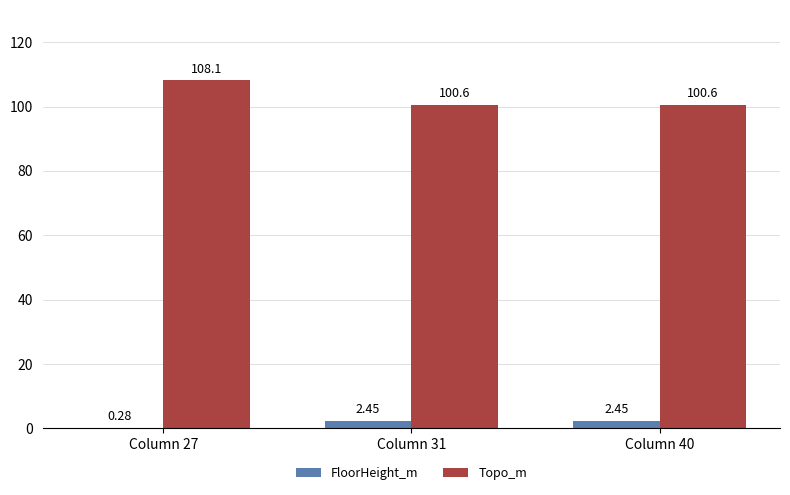

True or false: Topo_m has a value of 39.4 at Column 40.

False